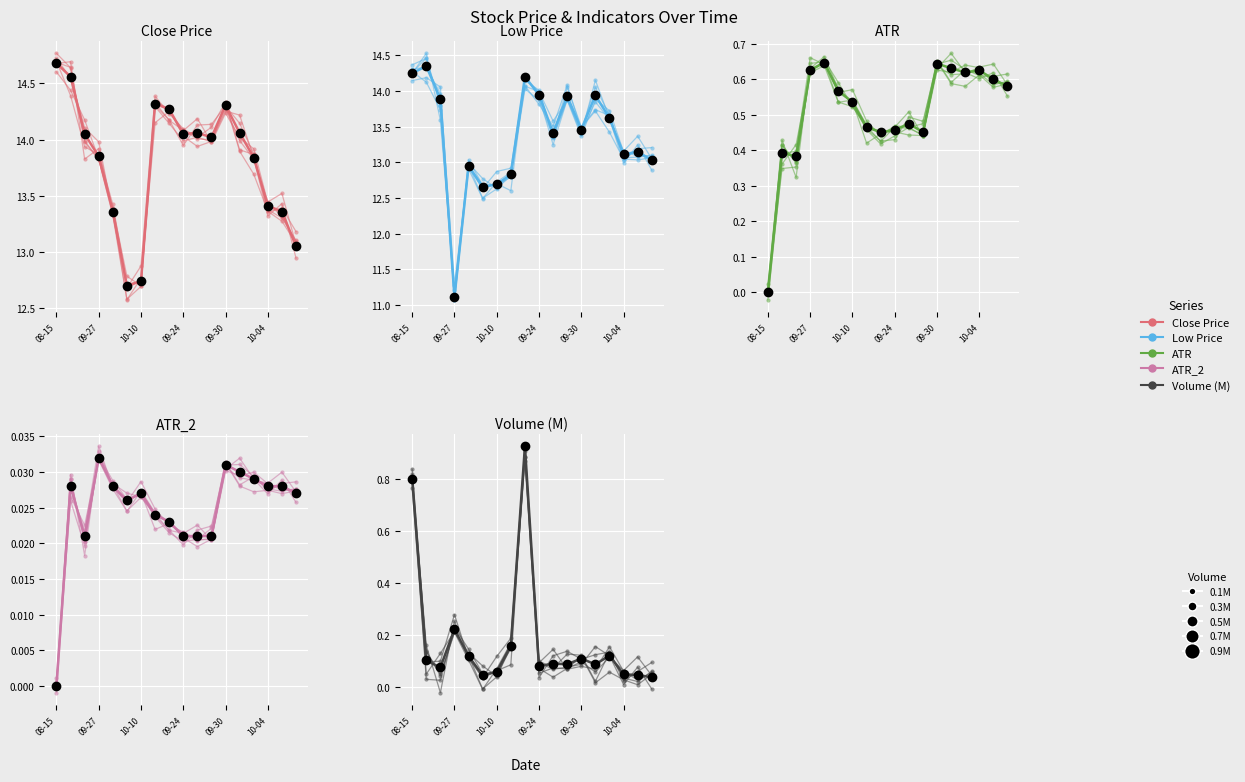

True or false: ATR has a value of 0.8 at 09-24.

False